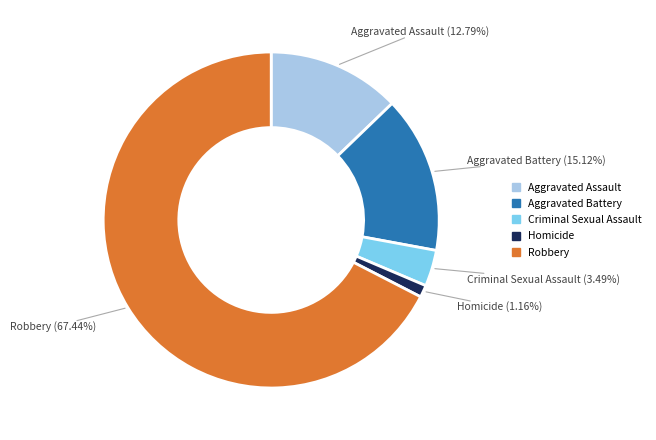

Which has a higher value, Aggravated Battery or Criminal Sexual Assault?

Aggravated Battery